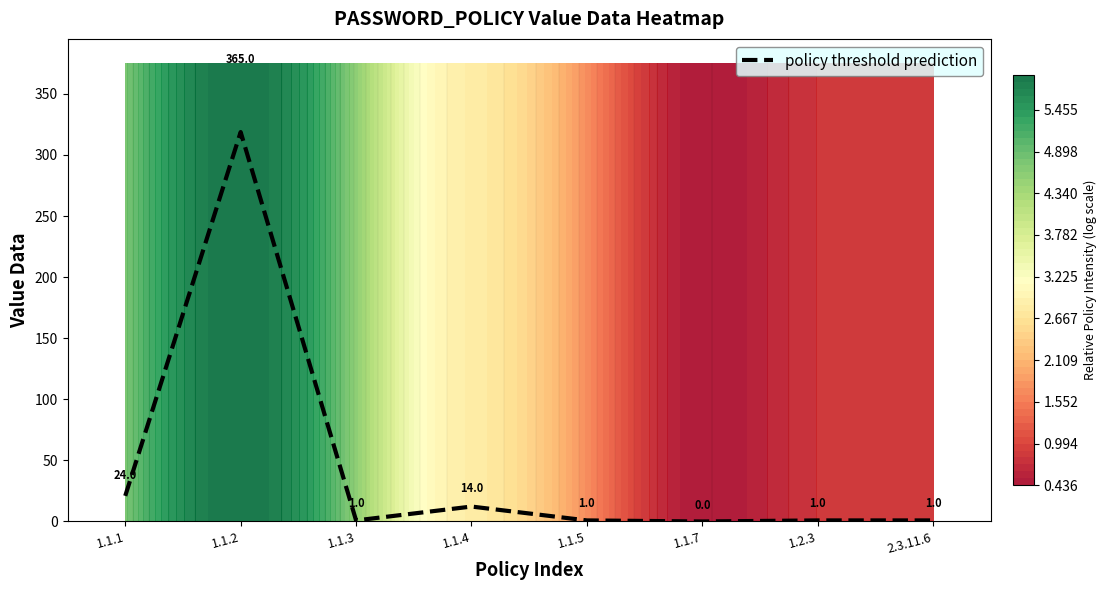

Rank the categories by value from highest to lowest.

1.1.2, 1.1.1, 1.1.4, 1.1.3, 1.1.5, 1.2.3, 2.3.11.6, 1.1.7